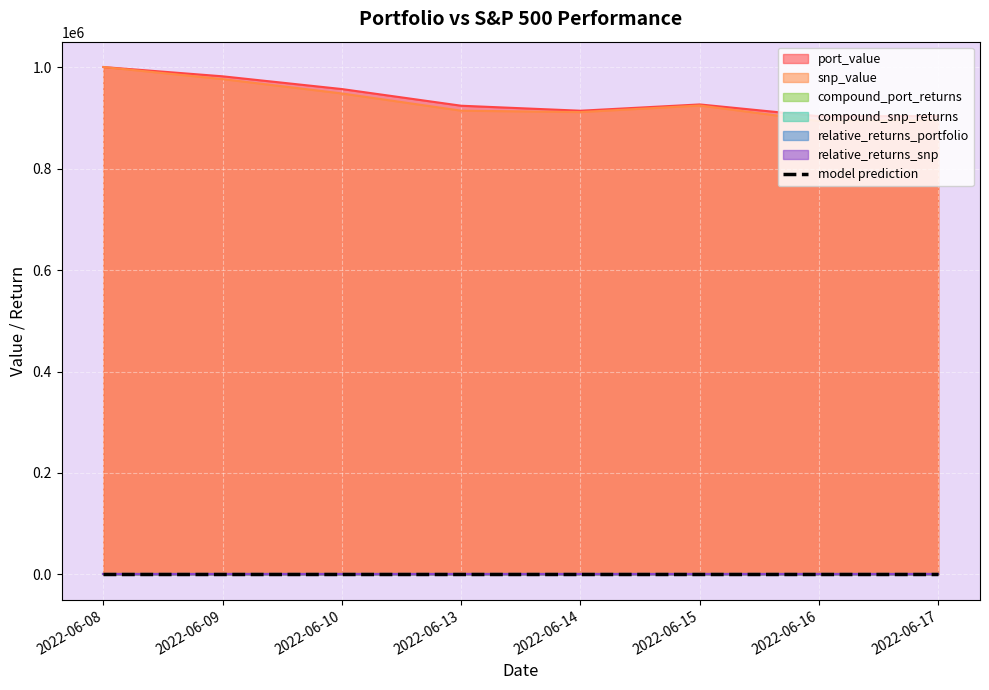

List the labels in order of value, largest first.

2022-06-08, 2022-06-09, 2022-06-10, 2022-06-15, 2022-06-13, 2022-06-14, 2022-06-17, 2022-06-16